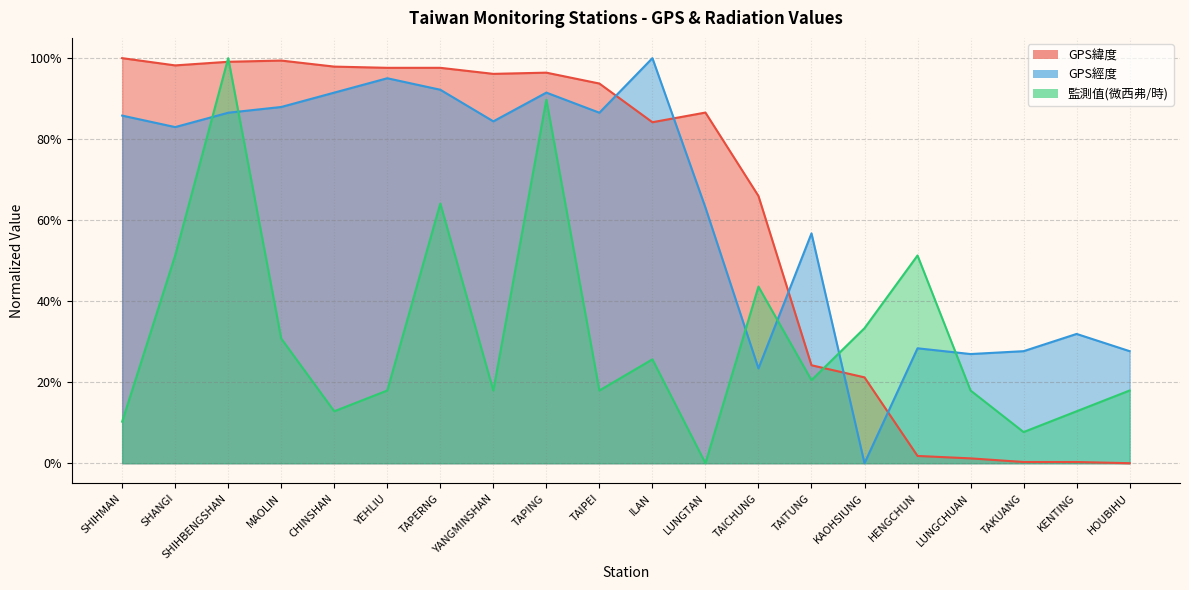

True or false: GPS經度 and GPS緯度 cross at least once.

True